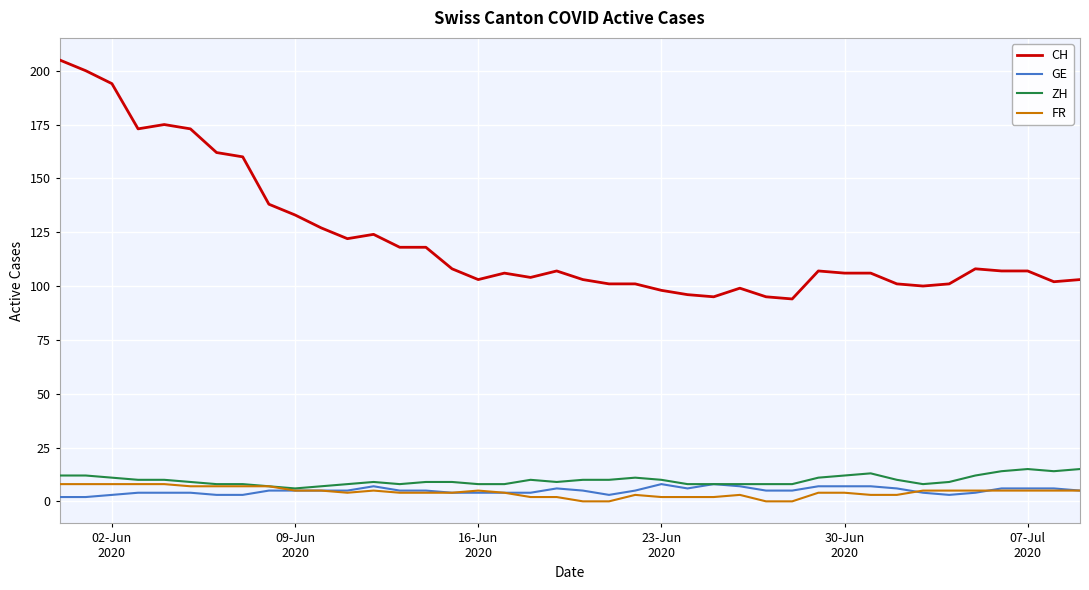

True or false: CH and ZH intersect in this chart.

False